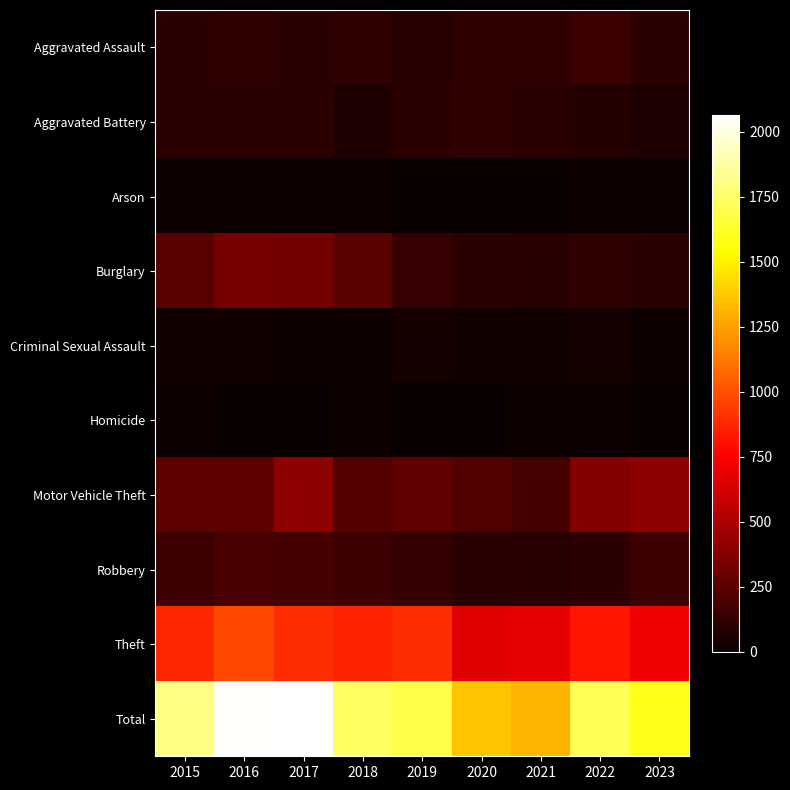

Reading left to right, what are all the values shown in this chart?

Aggravated Assault: 2015=110	2016=118	2017=105	2018=115	2019=92	2020=113	2021=115	2022=154	2023=108
Aggravated Battery: 2015=108	2016=102	2017=108	2018=67	2019=108	2020=125	2021=100	2022=81	2023=68
Arson: 2015=13	2016=20	2017=14	2018=12	2019=5	2020=4	2021=6	2022=11	2023=12
Burglary: 2015=254	2016=333	2017=329	2018=257	2019=143	2020=100	2021=90	2022=116	2023=101
Criminal Sexual Assault: 2015=28	2016=30	2017=21	2018=21	2019=35	2020=28	2021=26	2022=37	2023=23
Homicide: 2015=9	2016=7	2017=8	2018=10	2019=5	2020=2	2021=13	2022=9	2023=7
Motor Vehicle Theft: 2015=261	2016=265	2017=411	2018=231	2019=273	2020=221	2021=193	2022=373	2023=406
Robbery: 2015=154	2016=194	2017=178	2018=155	2019=135	2020=97	2021=91	2022=111	2023=154
Theft: 2015=874	2016=984	2017=892	2018=868	2019=891	2020=666	2021=678	2022=820	2023=718
Total: 2015=1811	2016=2053	2017=2066	2018=1736	2019=1687	2020=1356	2021=1312	2022=1712	2023=1597